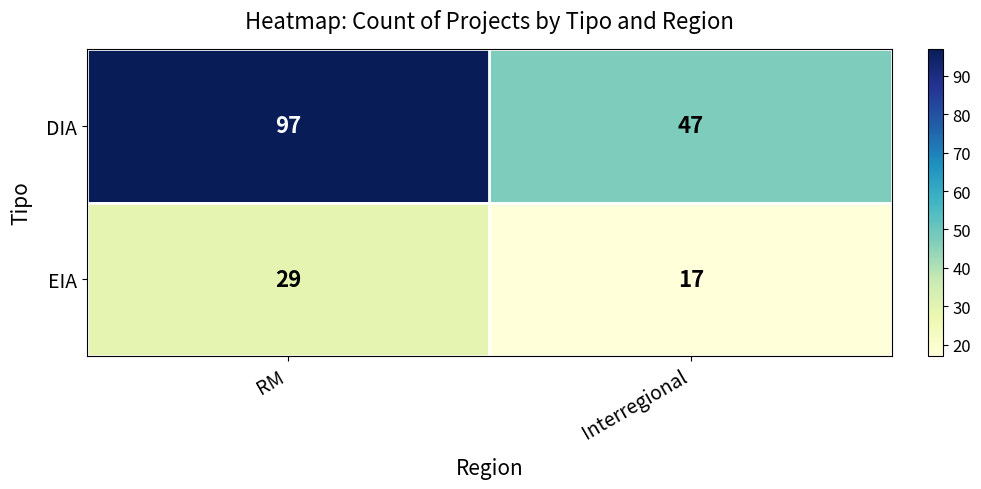

What is the smallest value displayed?

17